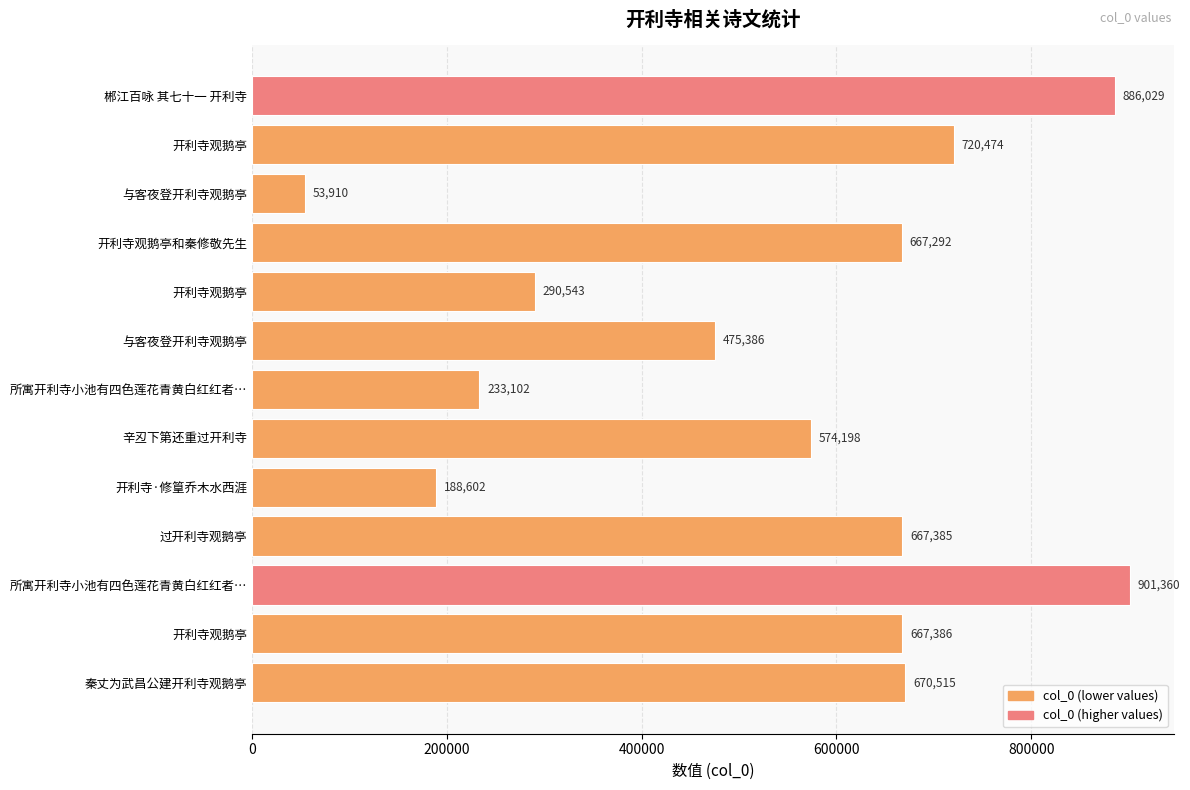

What is the difference between the maximum and minimum values?

847450